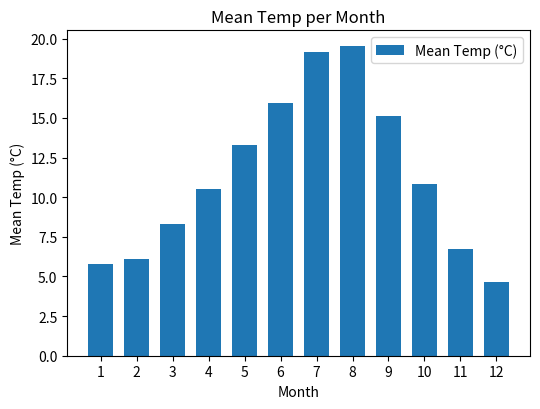

At which category does the chart reach its peak across all series?

8